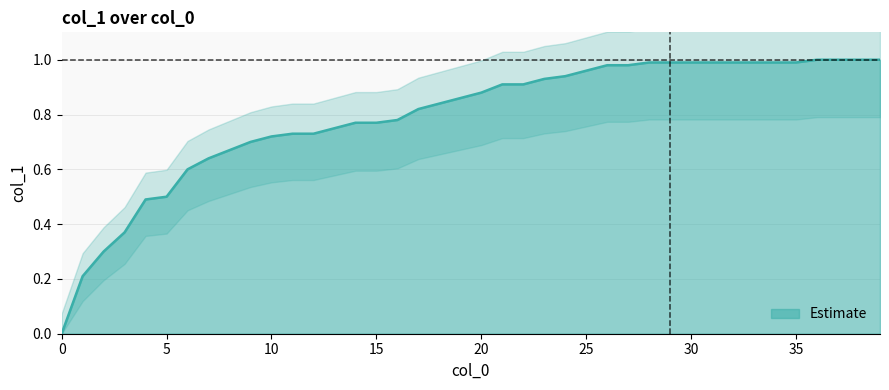

True or false: there are more than 0 points higher than both neighbors.

False